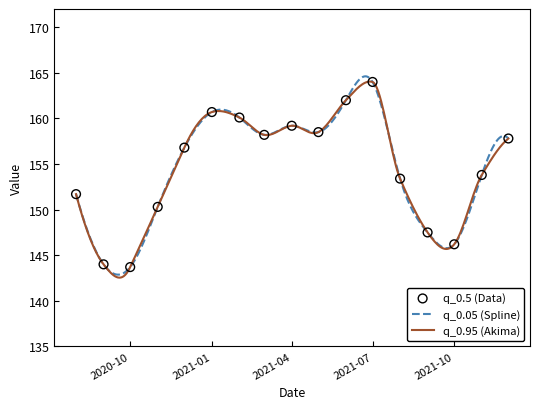

Is the value of q_0.05 at 2021-11-01 greater than the value of q_0.5 at 2021-07-01?

No